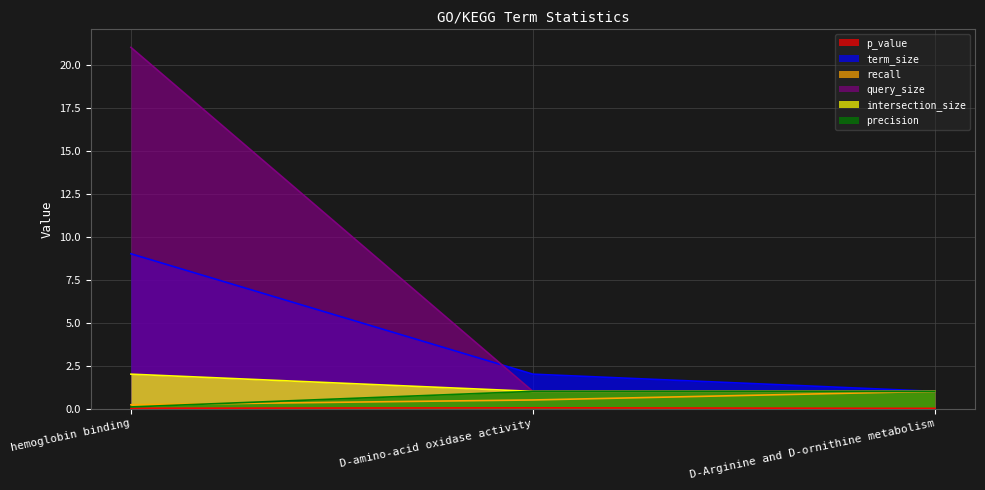

Reading left to right, transcribe all the data shown in this chart.

p_value: 0.0	0.0	0.0
term_size: 9.0	2.0	1.0
recall: 0.2	0.5	1.0
query_size: 21.0	1.0	1.0
intersection_size: 2.0	1.0	1.0
precision: 0.1	1.0	1.0